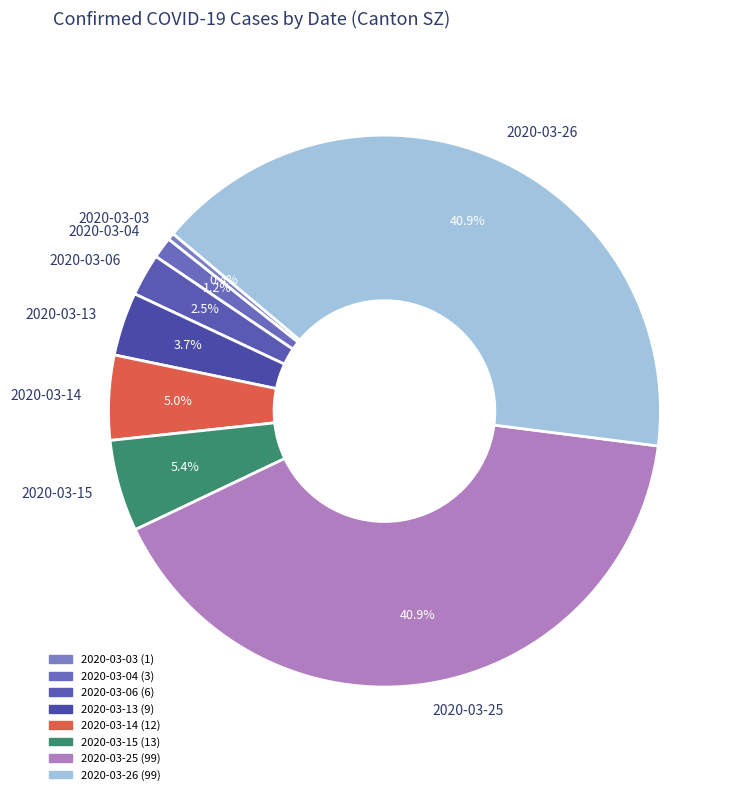

To the nearest percent, what is the average slice percentage?

12%